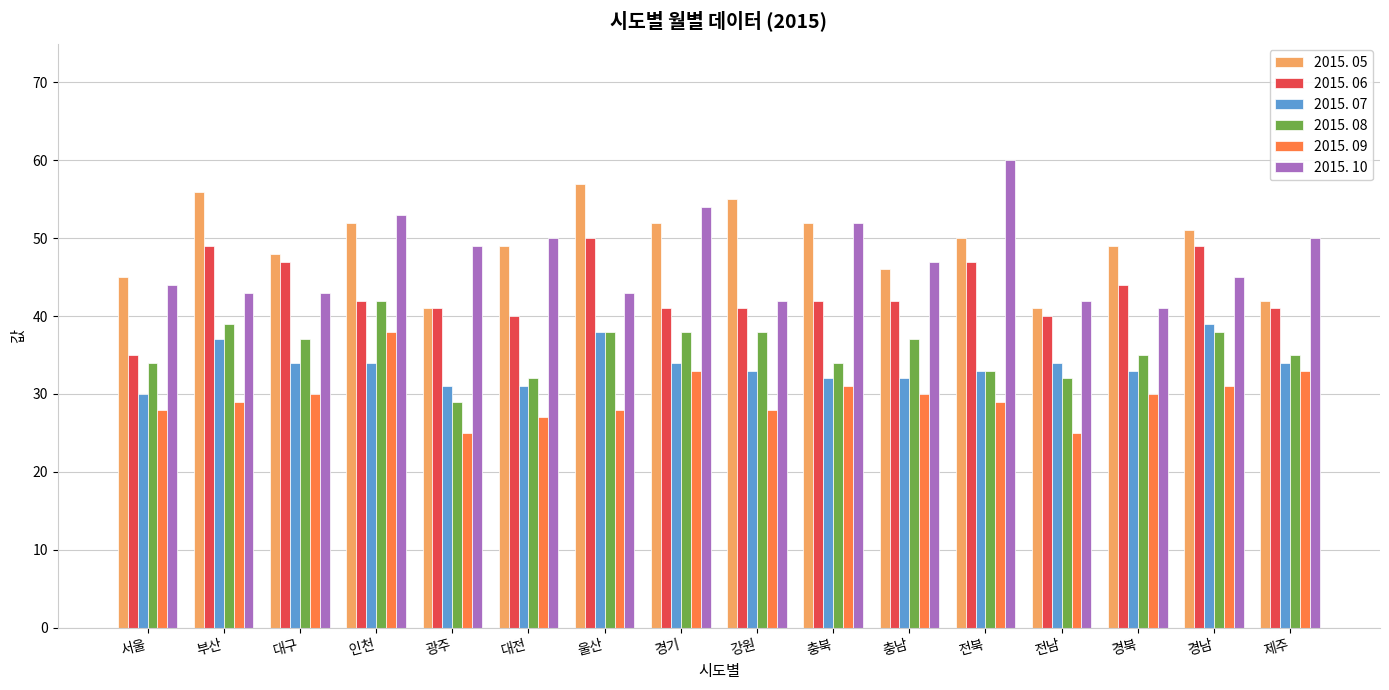

What is the difference between the second highest and minimum values in the 2015. 08 series?

10